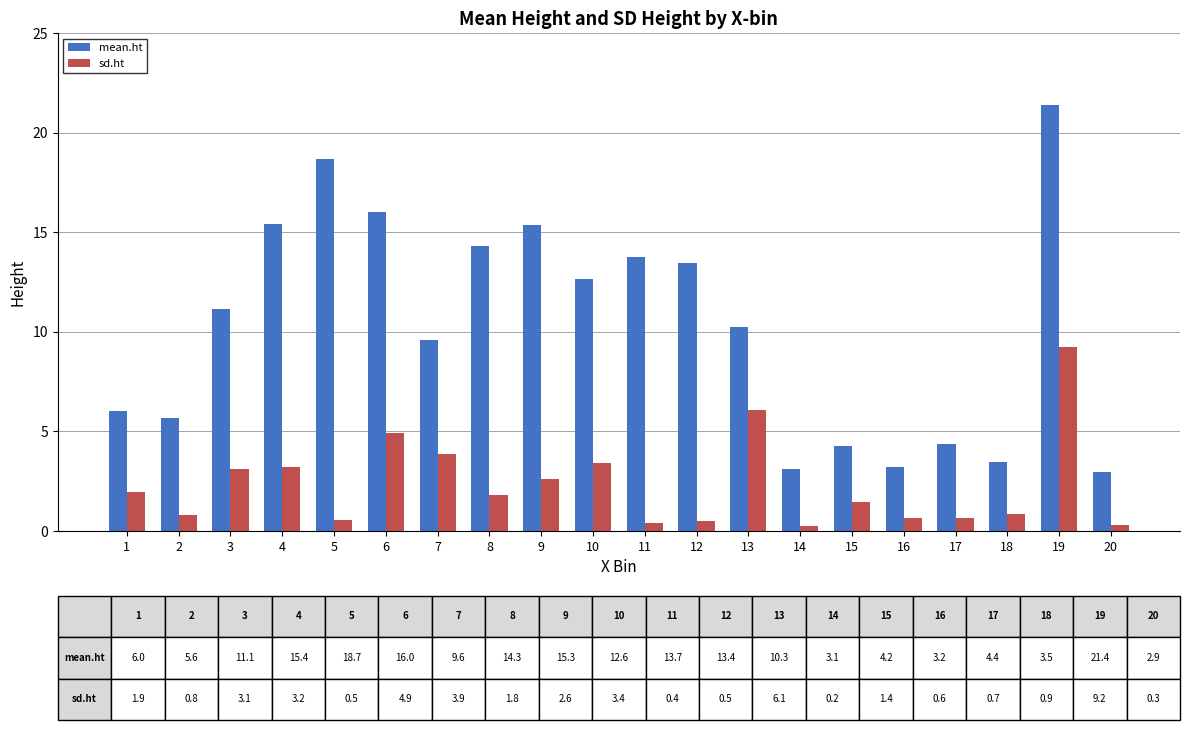

What is the difference between the second highest and second lowest values in the mean.ht series?

15.5